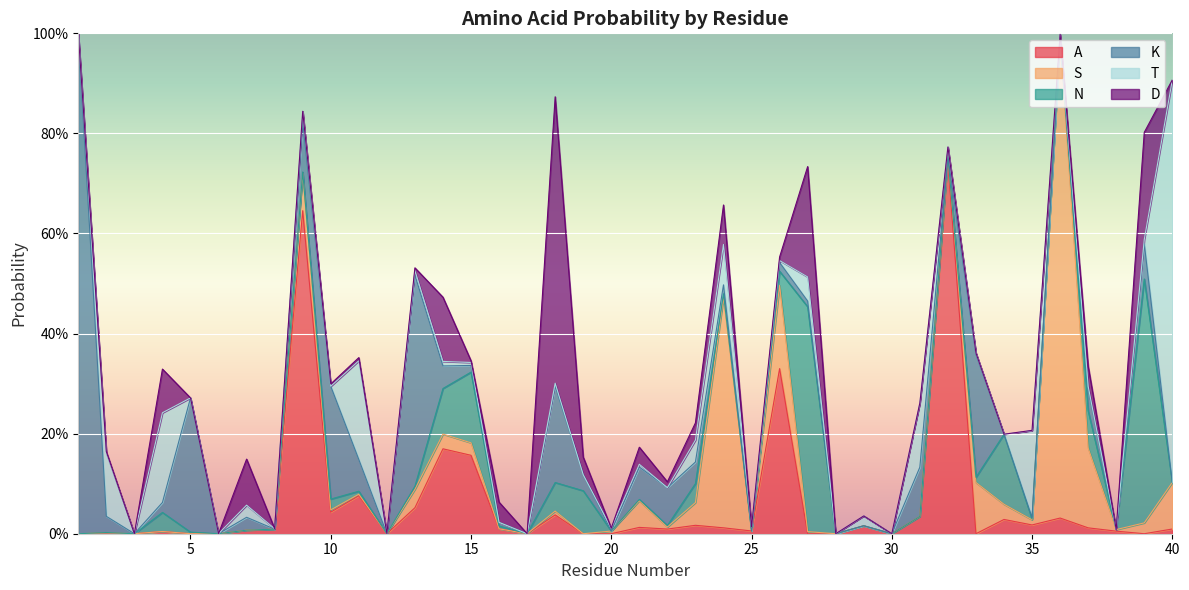

Is it true that S equals 0.2 at 24?

False